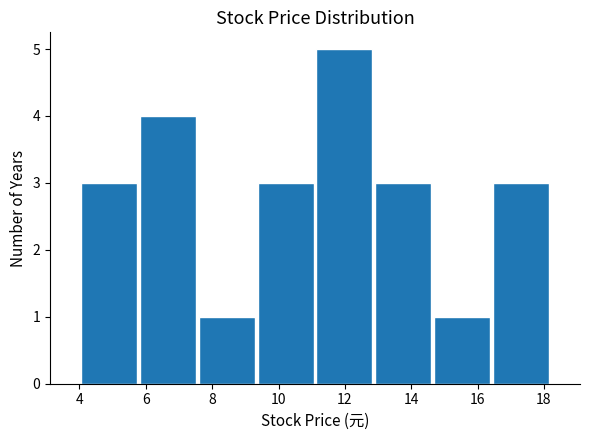

Reading left to right, transcribe this chart: for each bar, give the range it covers on the x-axis and its height. Neither the bar edges nor the heights are printed on the chart, so give them approximately, as read against the axes.

4.0 to 5.8: 3
5.8 to 7.6: 4
7.6 to 9.4: 1
9.4 to 11.2: 3
11.2 to 12.8: 5
12.8 to 14.6: 3
14.6 to 16.4: 1
16.4 to 18.2: 3